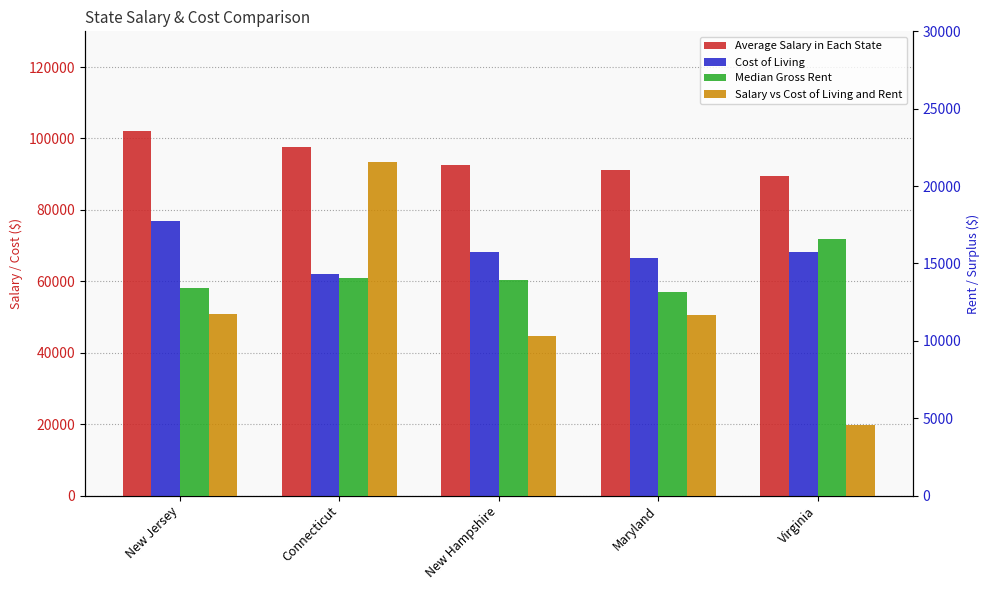

What are all the series names shown in the legend?

Average Salary in Each State, Cost of Living, Median Gross Rent, Salary vs Cost of Living and Rent